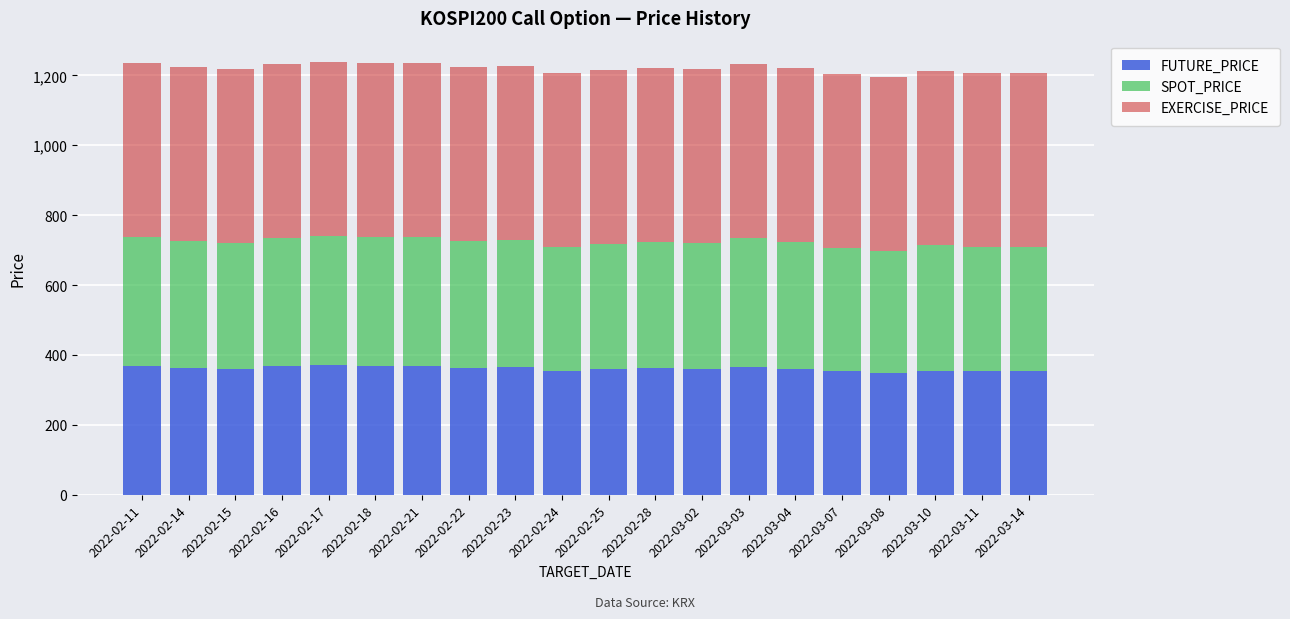

What is the average value of the FUTURE_PRICE series?

361.1